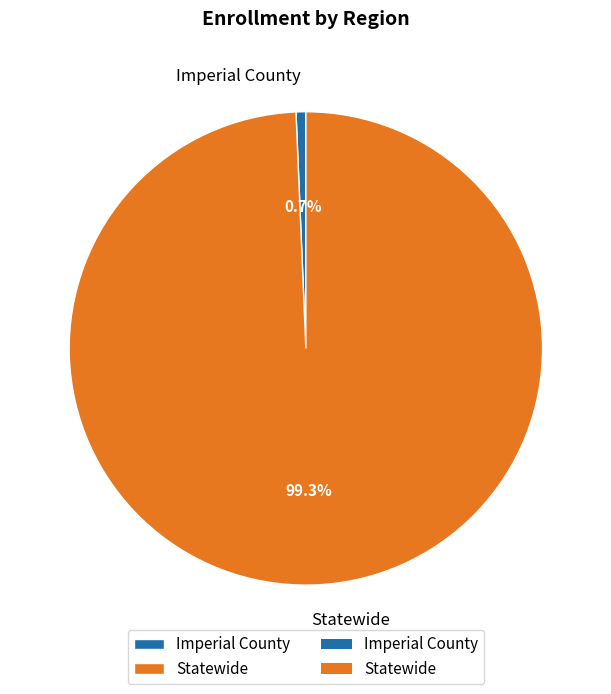

To the nearest percent, what is the difference between the Imperial County and Statewide slice percentages?

99%